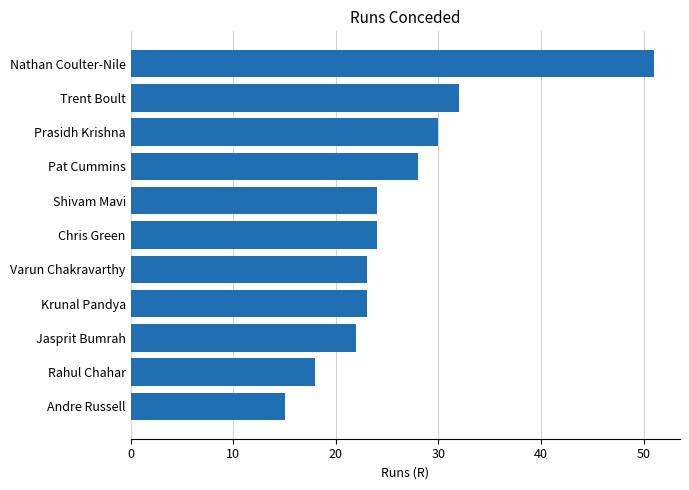

Reading bottom to top, transcribe all the data shown in this chart.

Andre Russell=15	Rahul Chahar=18	Jasprit Bumrah=22	Krunal Pandya=23	Varun Chakravarthy=23	Chris Green=24	Shivam Mavi=24	Pat Cummins=28	Prasidh Krishna=30	Trent Boult=32	Nathan Coulter-Nile=51